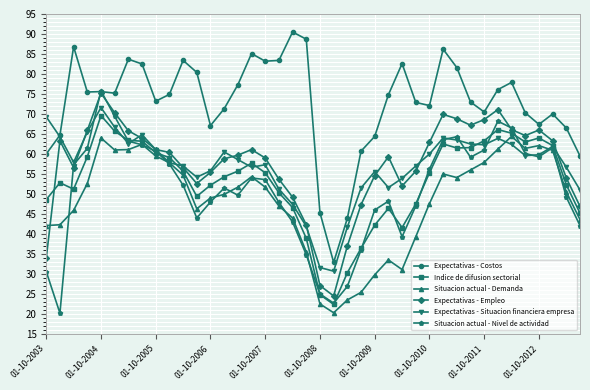

Is this an area chart (filled region under the line)?

No